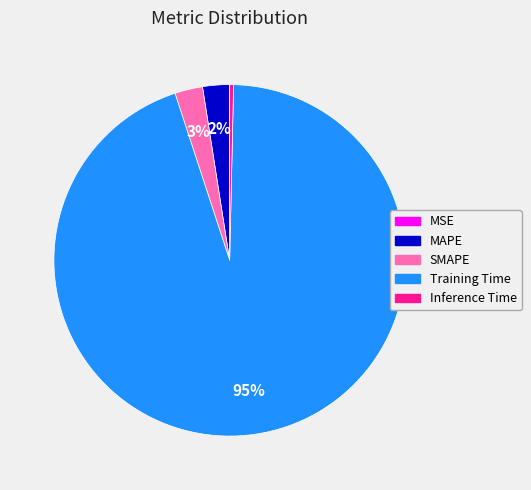

Which category has the biggest portion of the pie?

Training Time